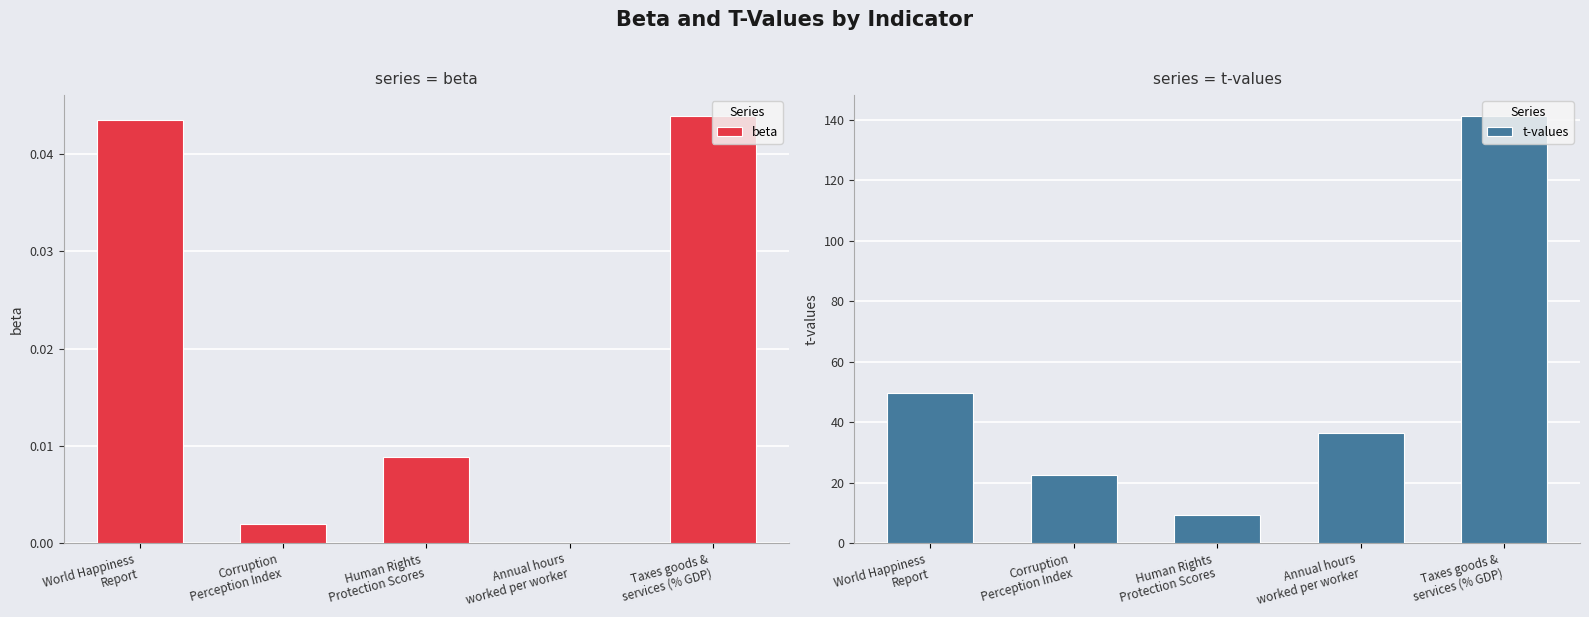

At which label does t-values first exceed 36?

World Happiness
Report